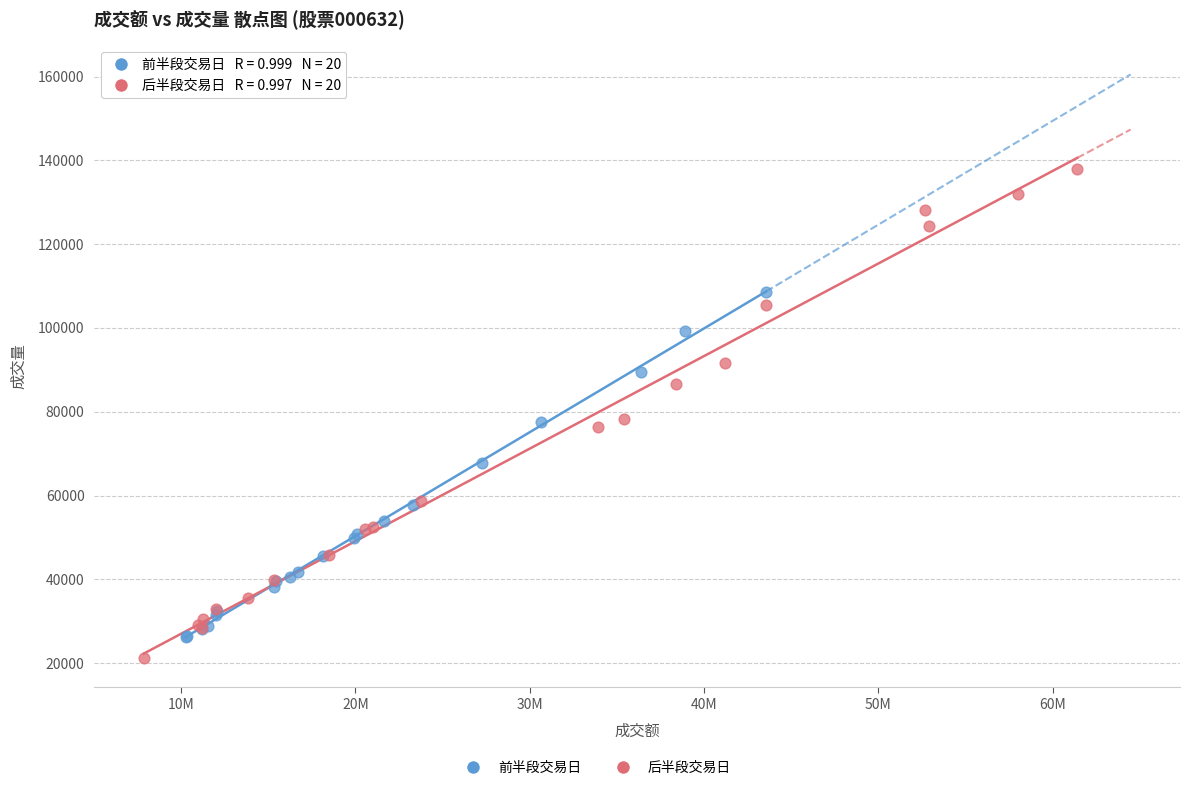

Which series has the largest Y range (max minus min)?

后半段交易日